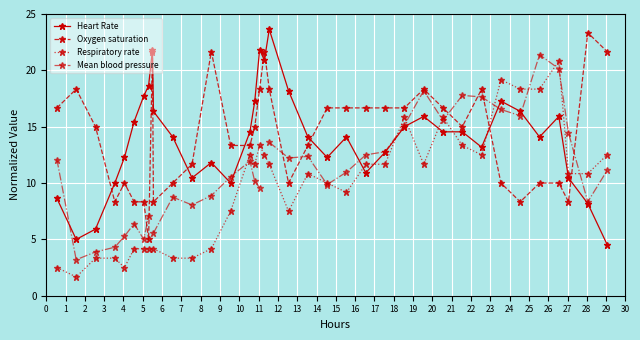

What is the lowest value of the Mean blood pressure series?

3.2